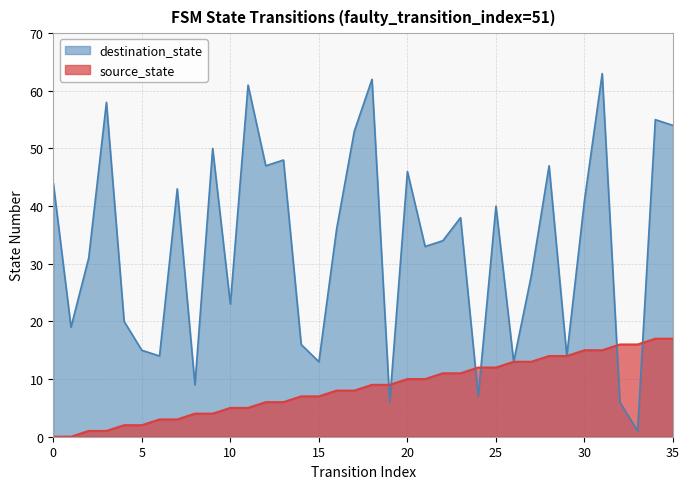

What is the difference between the maximum and second lowest values in the destination_state series?

57